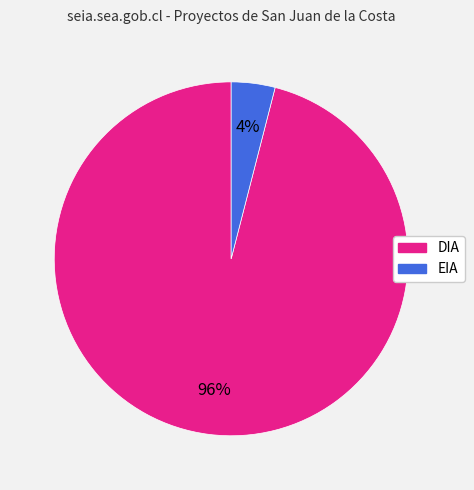

Which slice is the smallest?

EIA